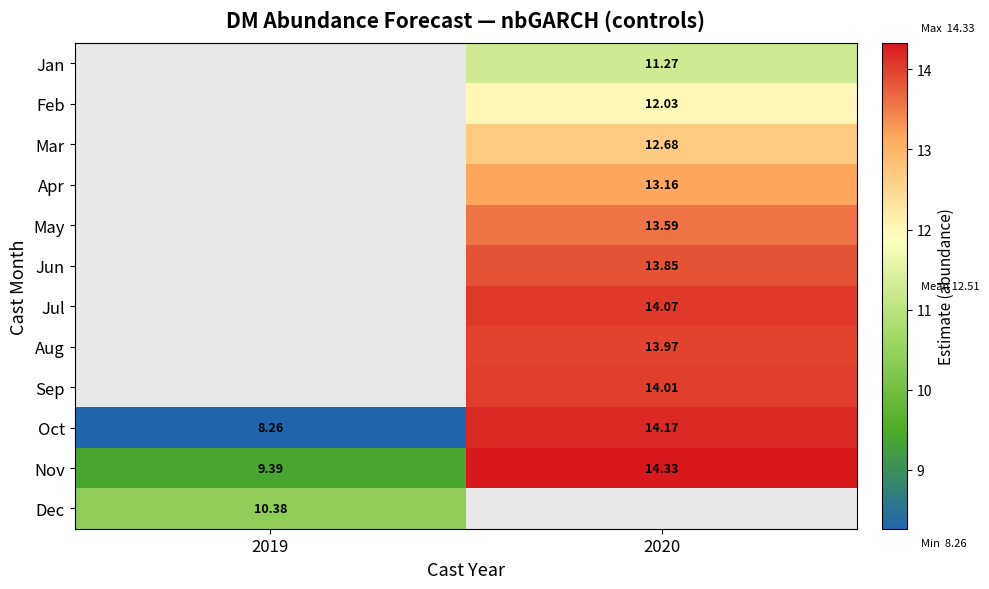

What is the difference between the highest and lowest values at 2020?

3.1